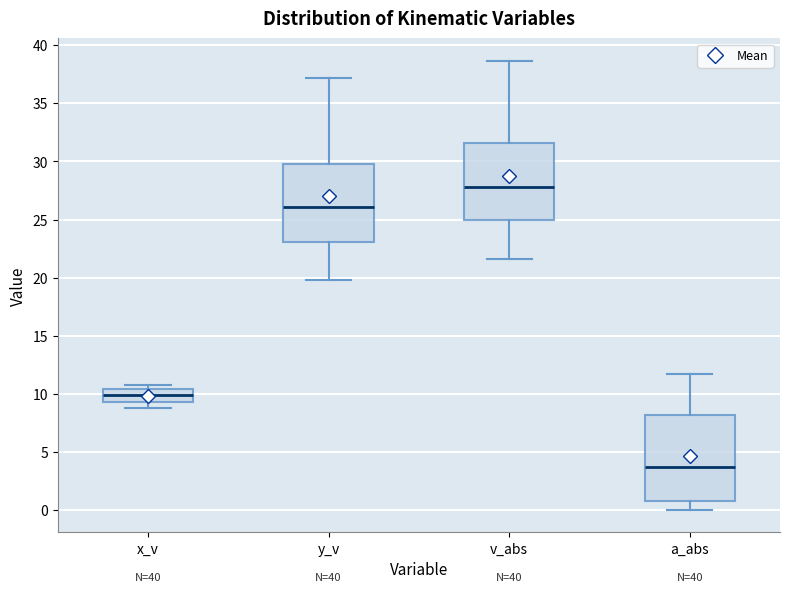

Reading left to right, transcribe this box plot: for each box, give where its median line is, the range the box spans, and where its two whiskers end, as read against the y-axis. The values are not printed on the chart, so give them approximately, as read against the axis.

x_v: median 10.0, box 9.5 to 10.5, whiskers 9.0 to 11.0
y_v: median 26.0, box 23.0 to 30.0, whiskers 20.0 to 37.0
v_abs: median 28.0, box 25.0 to 31.5, whiskers 21.5 to 38.5
a_abs: median 3.5, box 1.0 to 8.0, whiskers 0.0 to 11.5